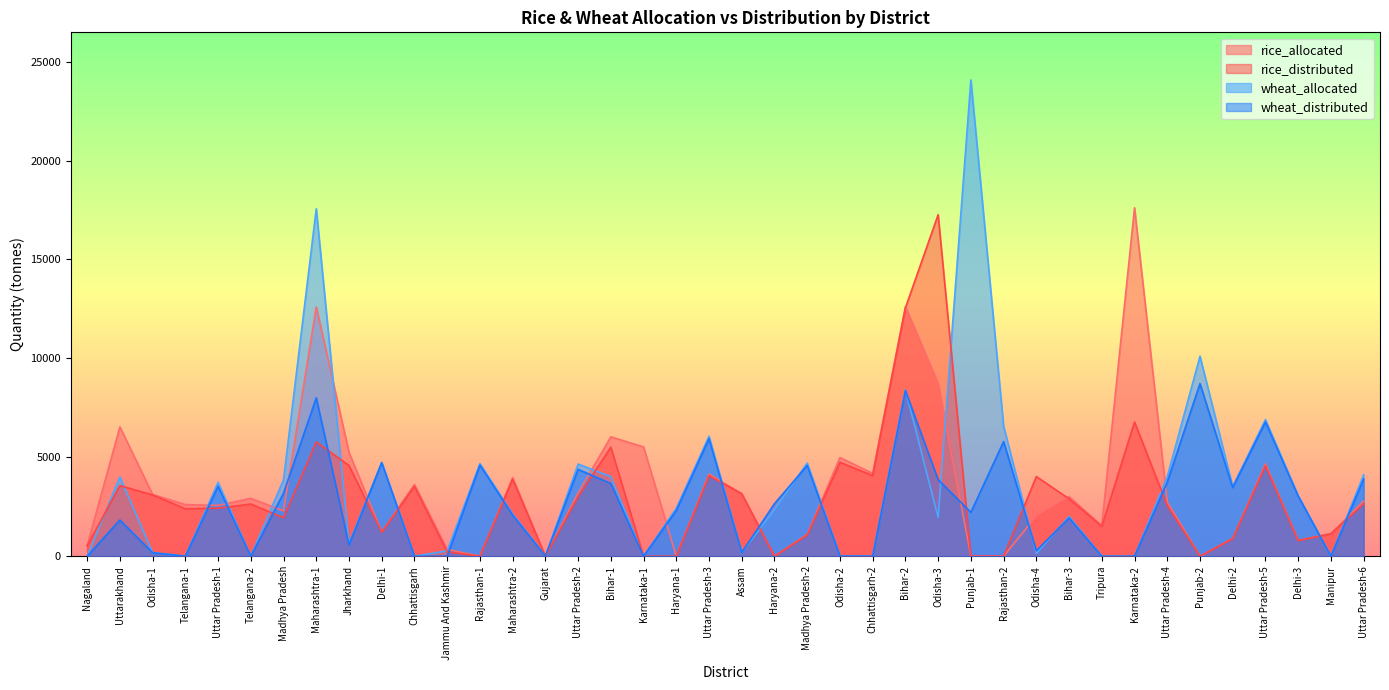

What is the spread (max minus min) of values at Uttar Pradesh-6?

1469.6